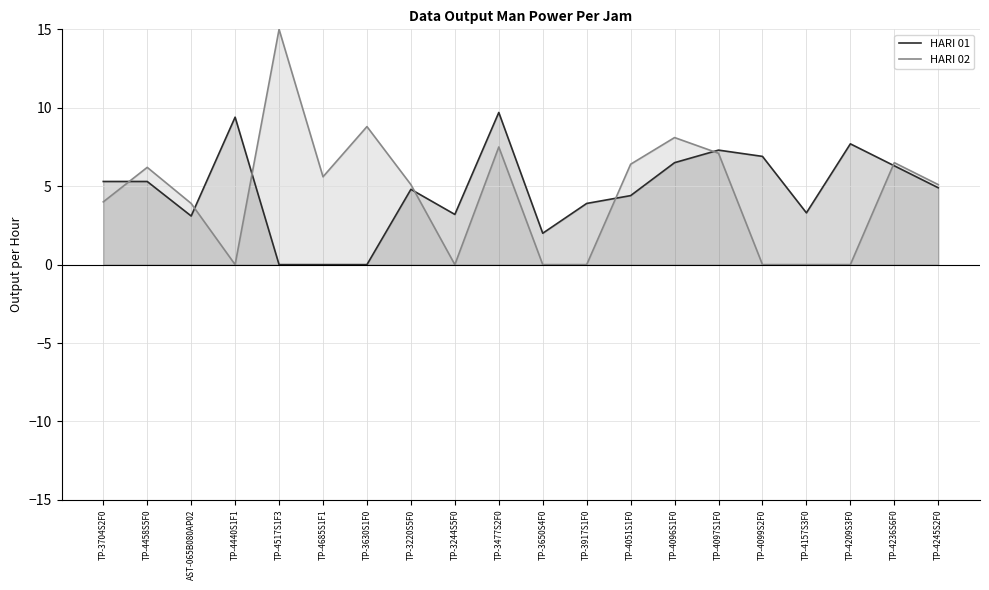

What are all the series names shown in the legend?

HARI 01, HARI 02